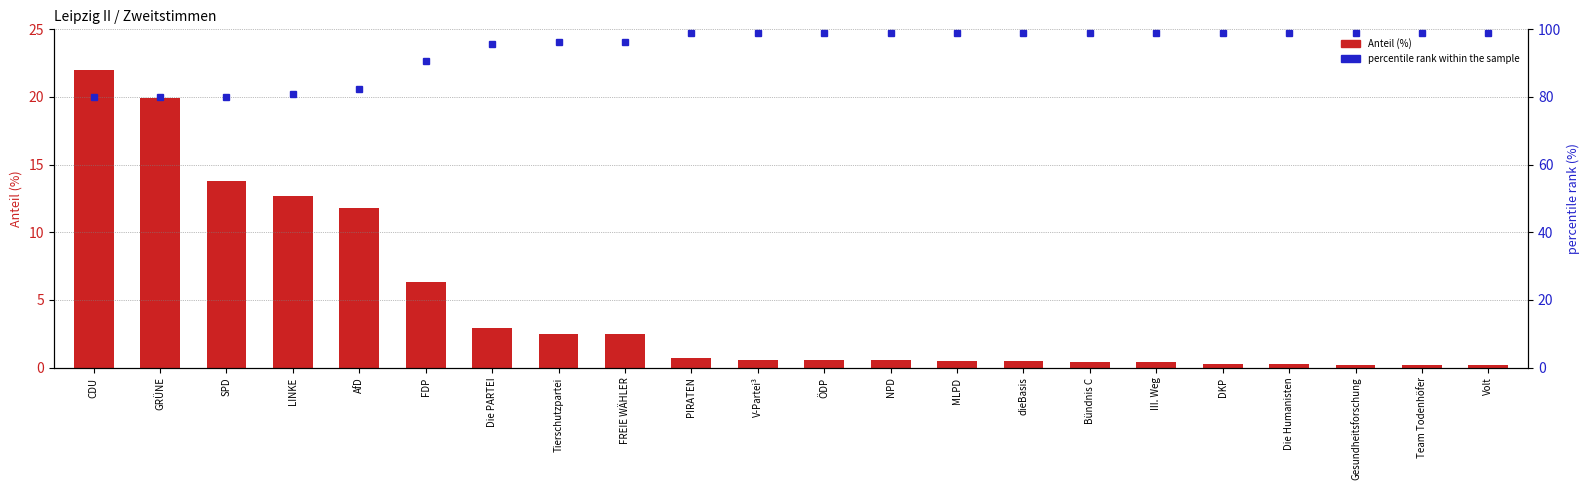

Which series has the widest spread of values?

Anteil (%)